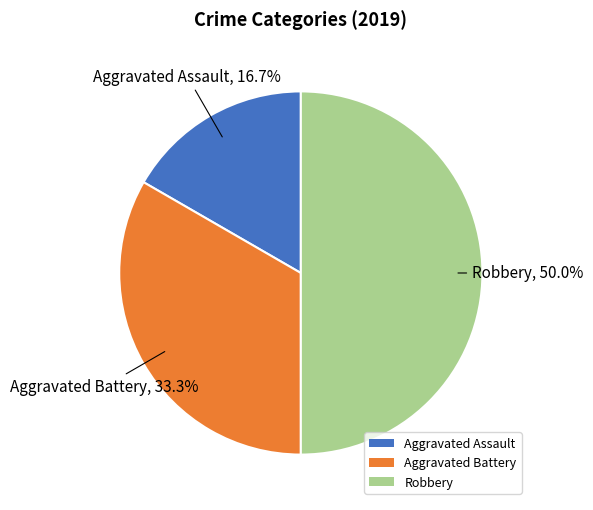

Count the number of slices in the pie.

3